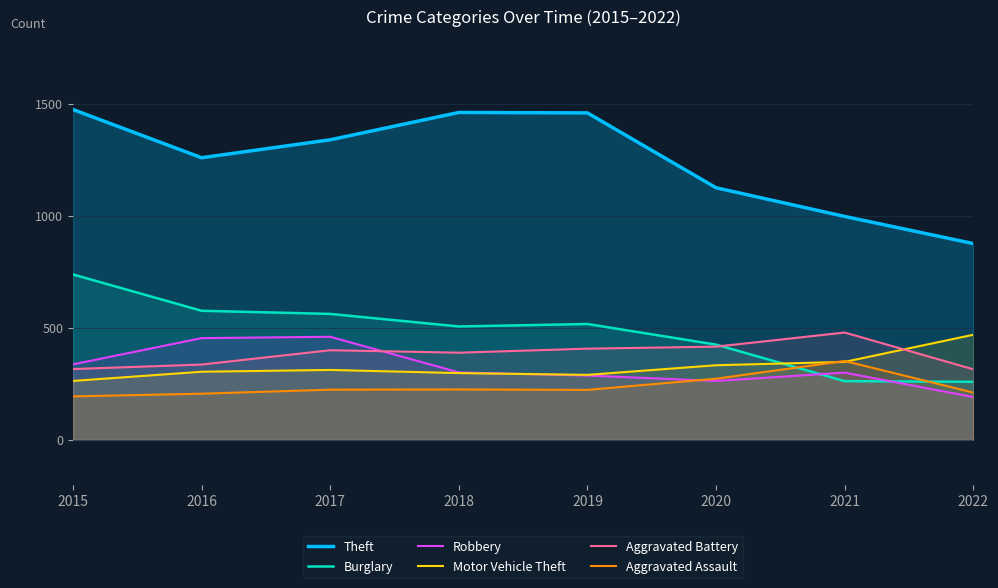

What is the value of the Aggravated Assault point at the 4th from the left?

225